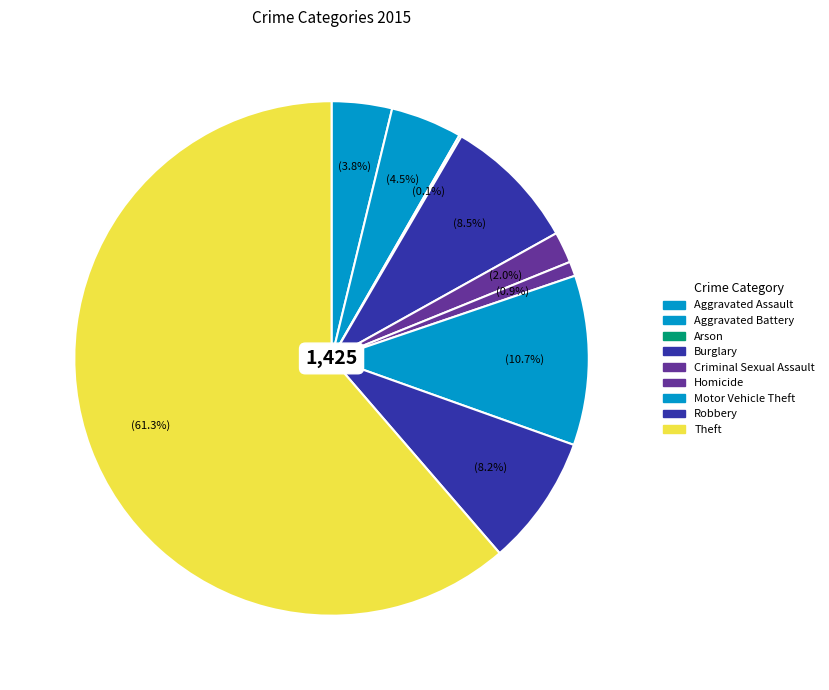

Count the number of slices in the pie.

9